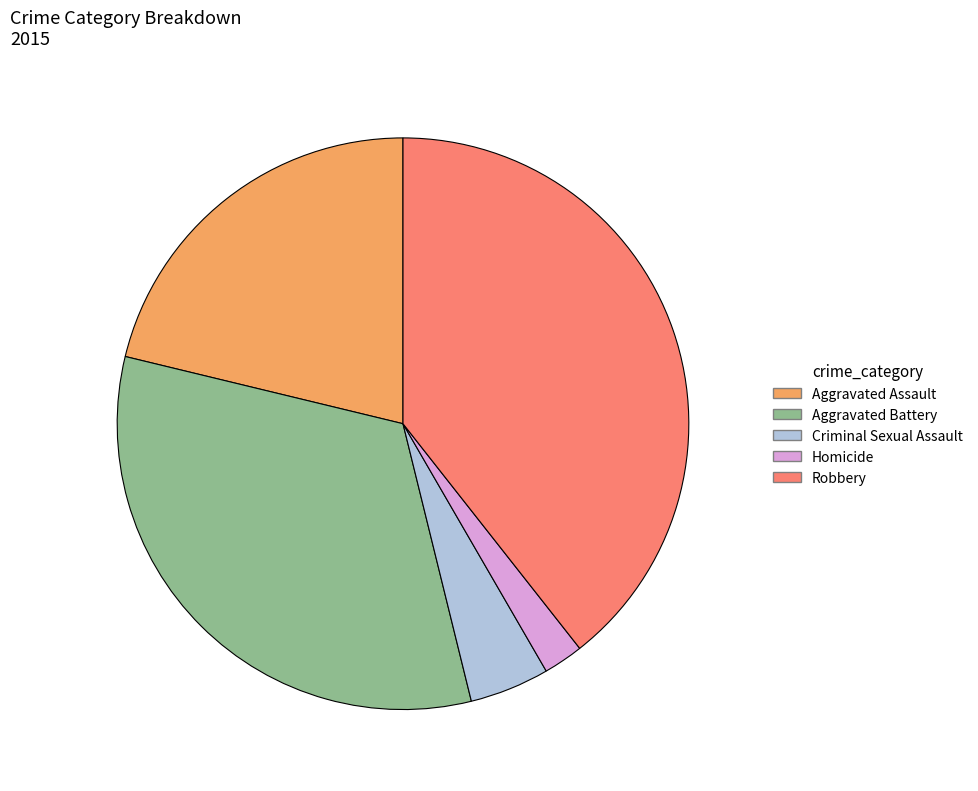

True or false: Criminal Sexual Assault accounts for 5% of the total.

True